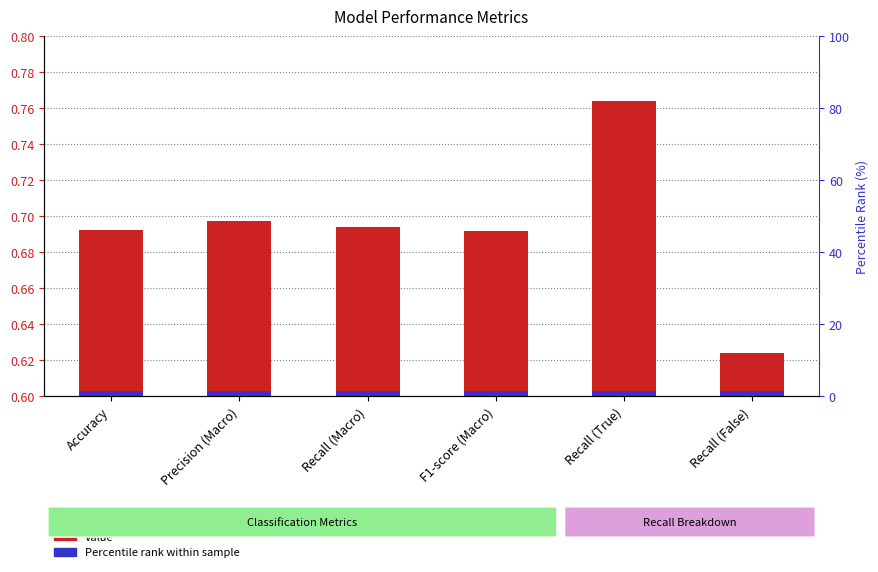

Reading right to left, extract all data points from this chart.

0.6	0.8	0.7	0.7	0.7	0.7